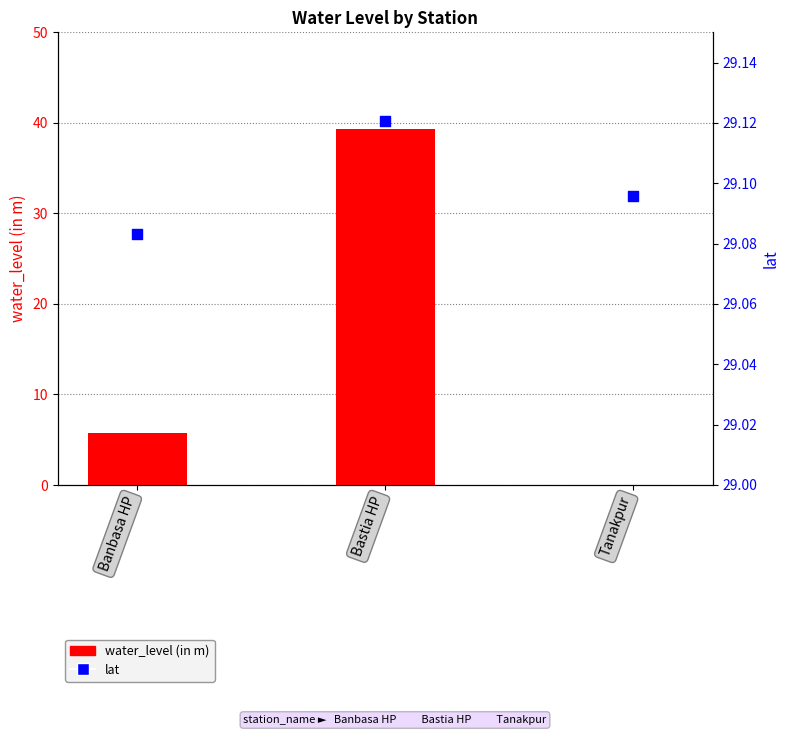

What is the total value across all series at Tanakpur?

29.1